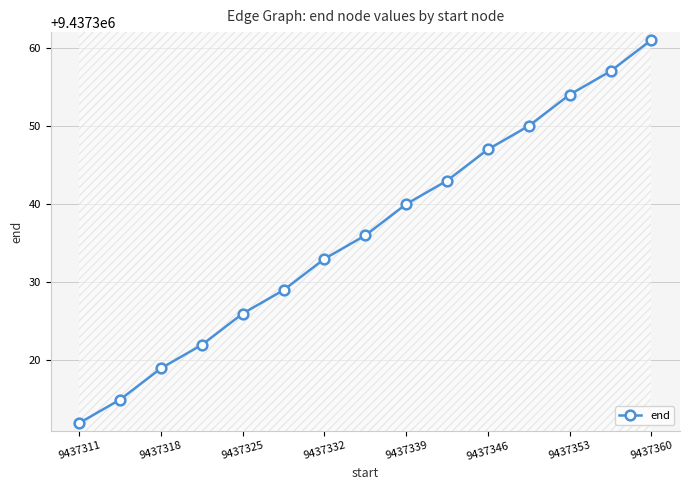

What is the average value?

9437336